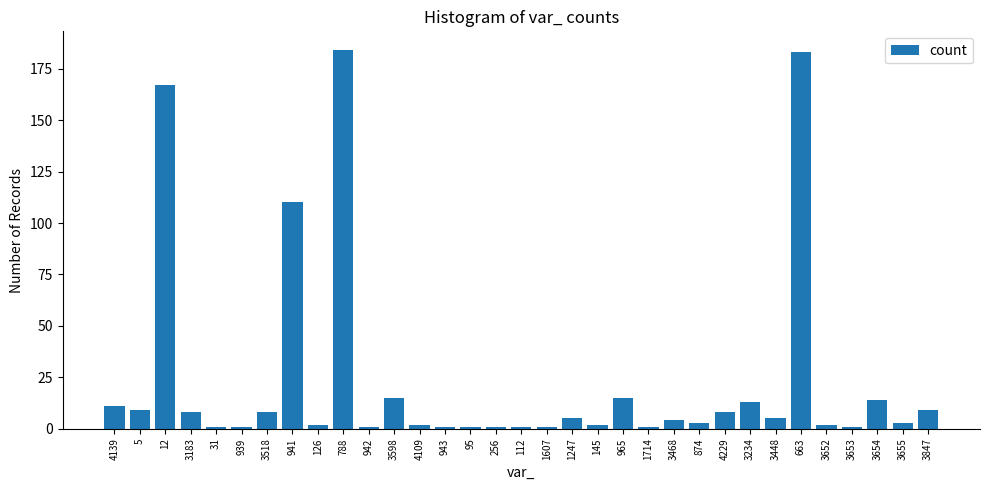

What is the greatest value displayed?

184